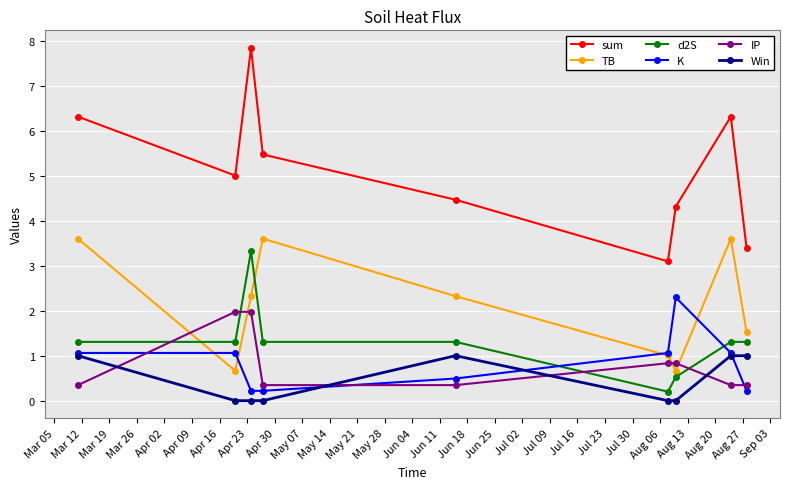

True or false: K has more than 0 interior local peaks.

True